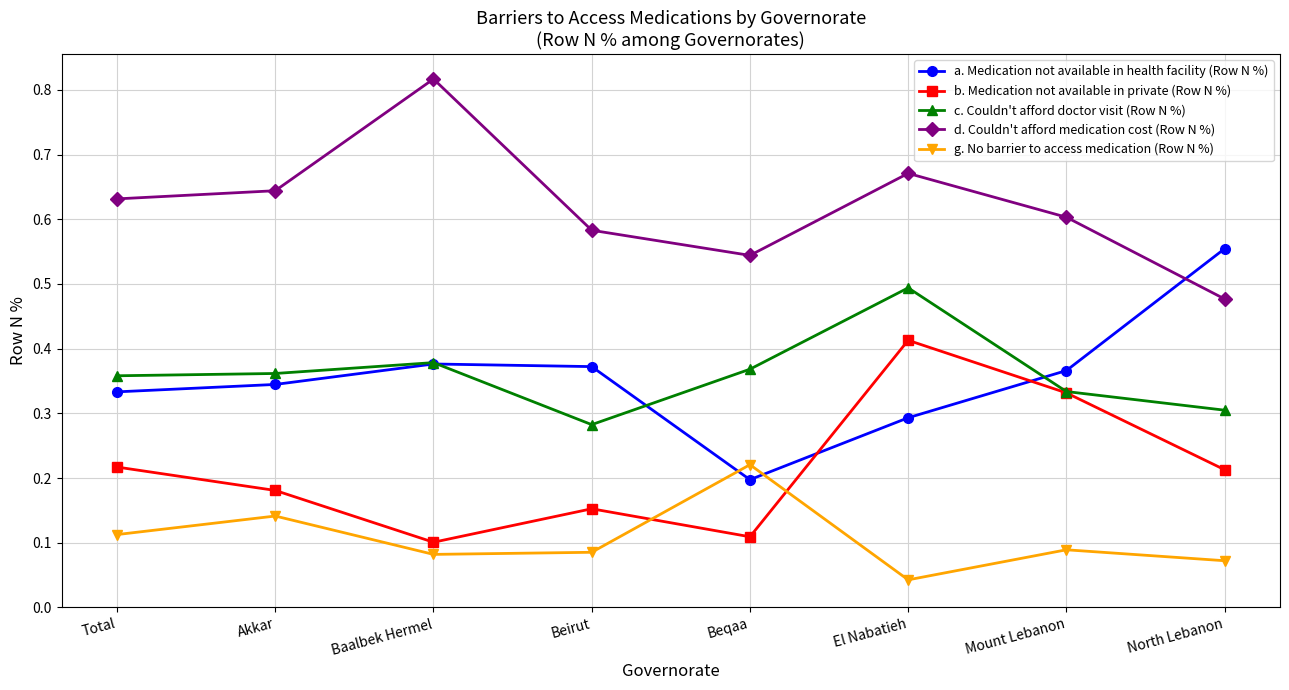

At which category does the chart reach its minimum across all series?

El Nabatieh